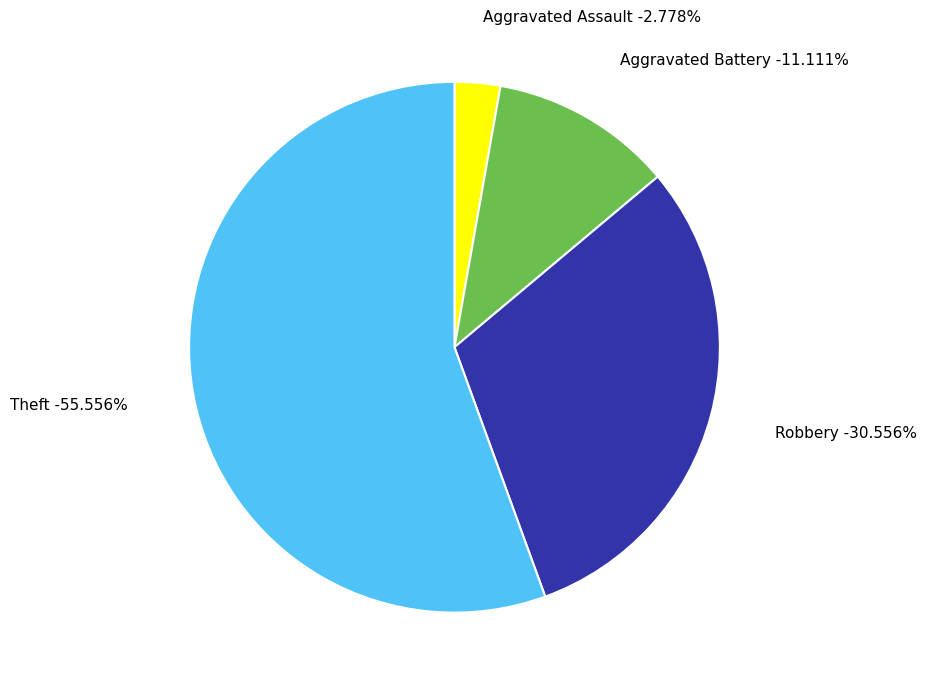

To the nearest percent, what portion does Theft represent?

56%